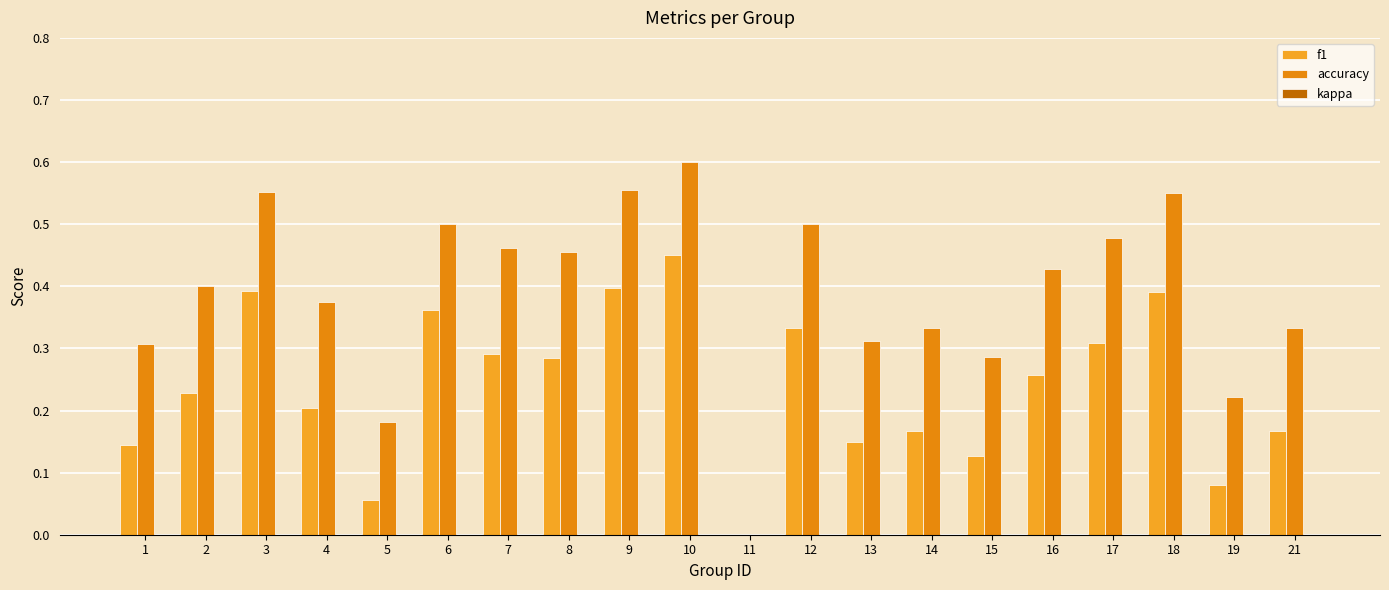

How many bars are there in each group?

3